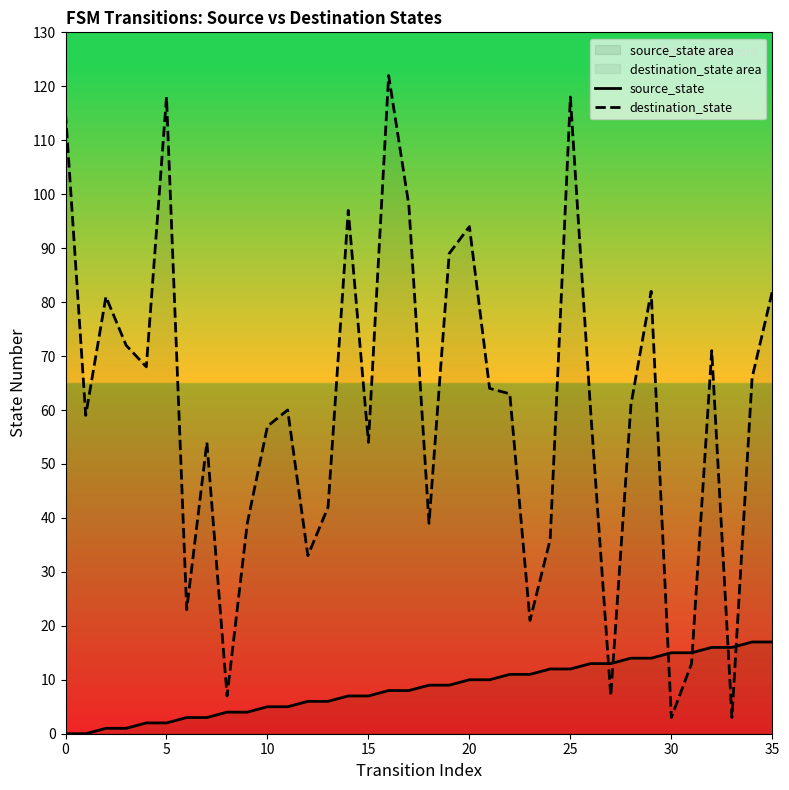

The destination_state series shows 38 at 35. True or false?

False